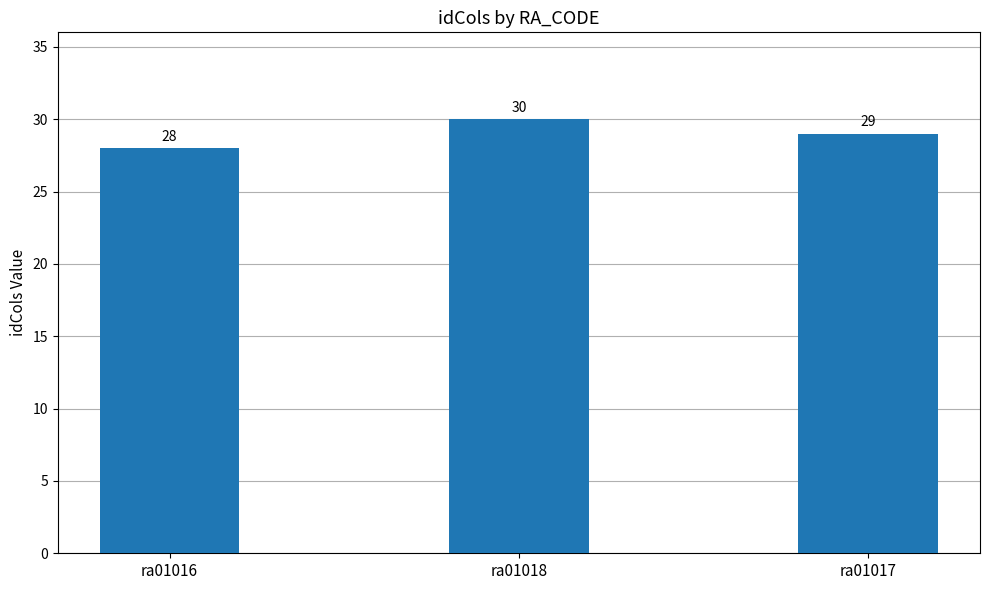

How many distinct data groups are displayed?

1